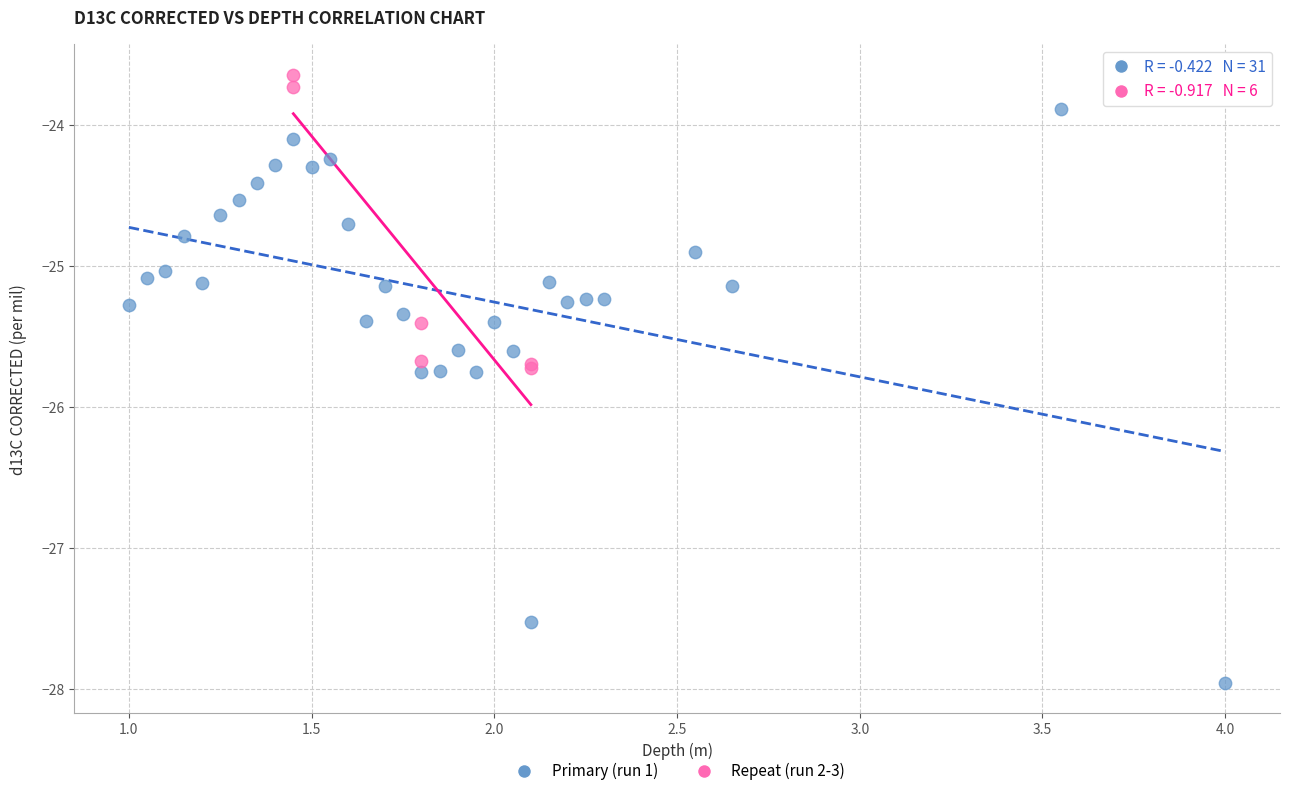

Which series has the largest Y range (max minus min)?

Primary (run 1)